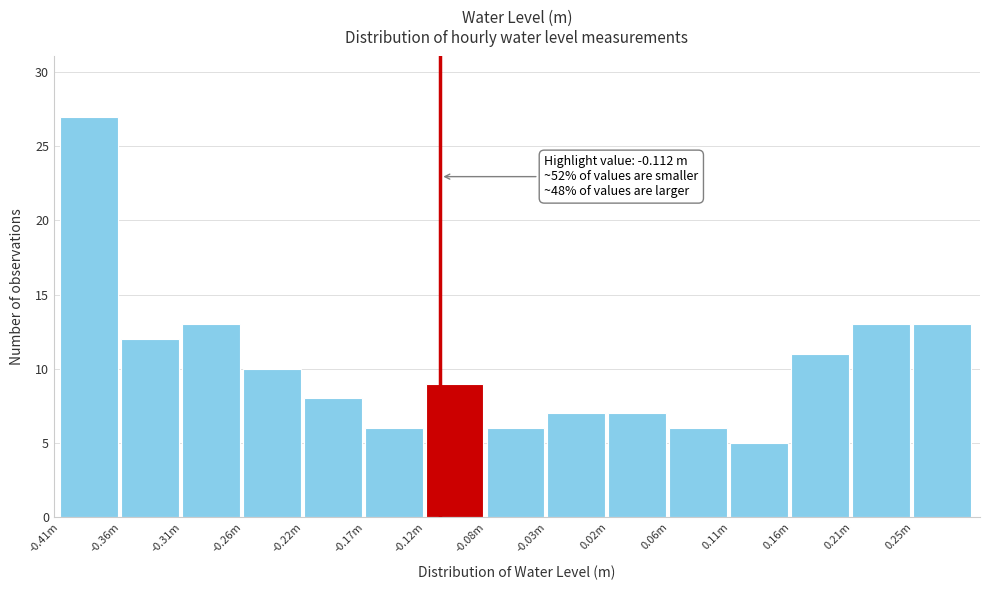

Reading right to left, list all the values displayed in this chart.

13	13	11	5	6	7	7	6	9	6	8	10	13	12	27